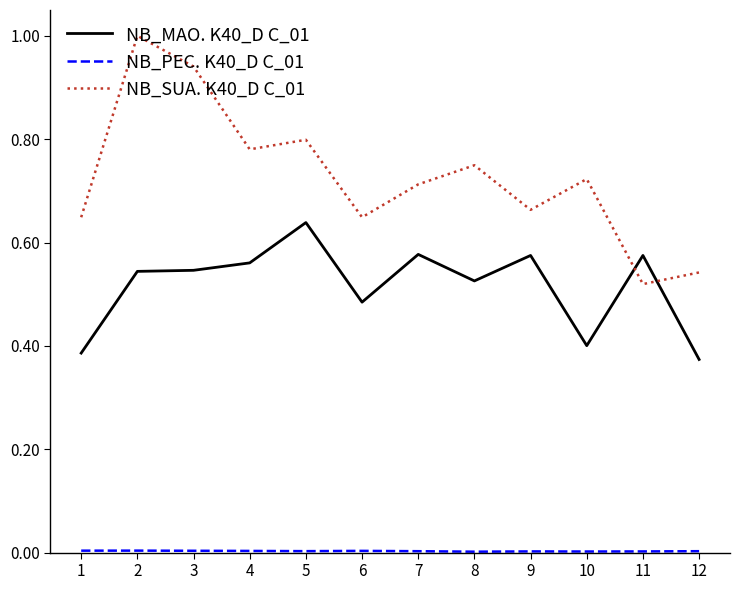

Which series has the largest total across all categories?

NB_SUA. K40_D C_01